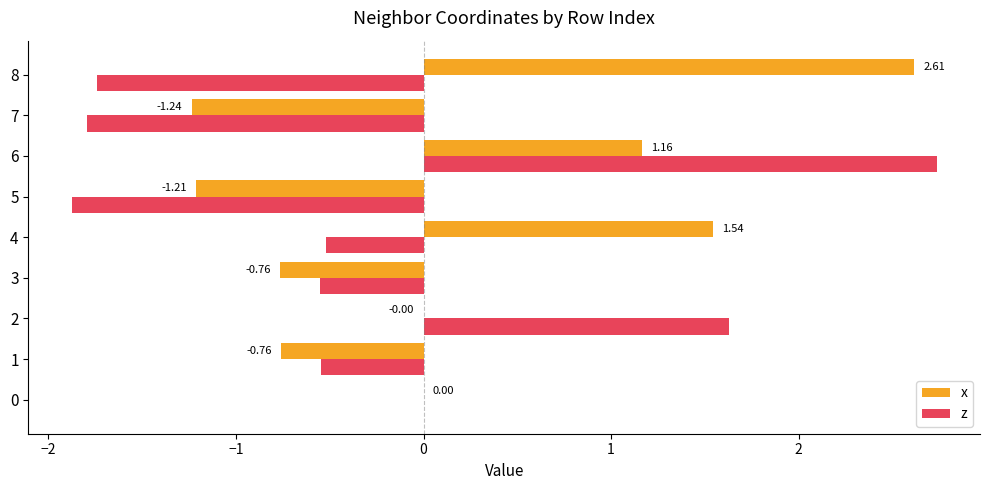

How many series are shown in this chart?

2